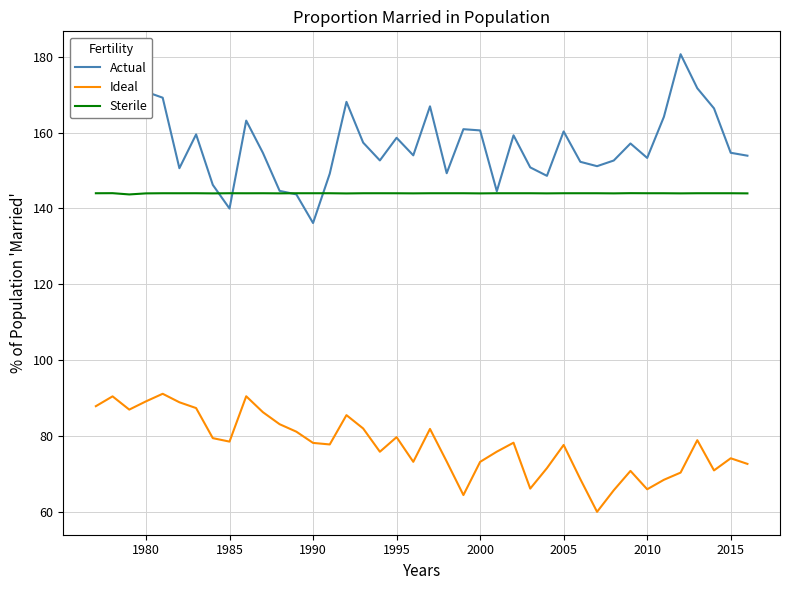

What is the minimum value for Actual?

136.2